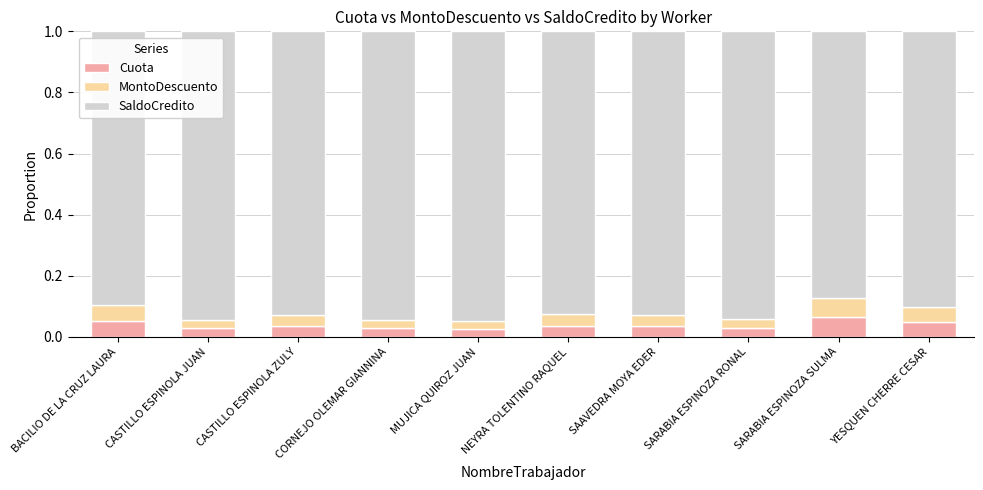

Count the Cuota values in the range 0 to 1.

10